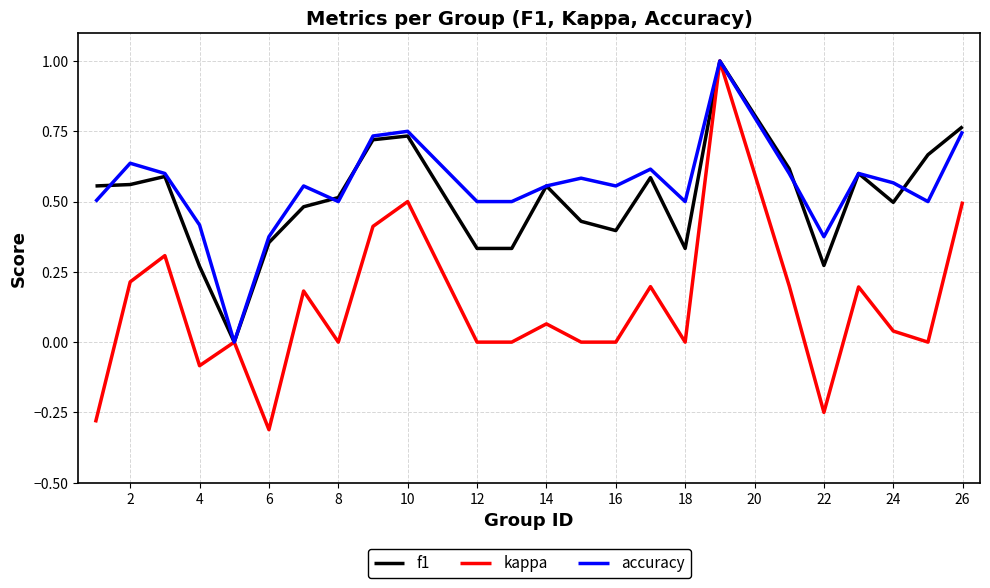

Which series has the widest spread of values?

kappa